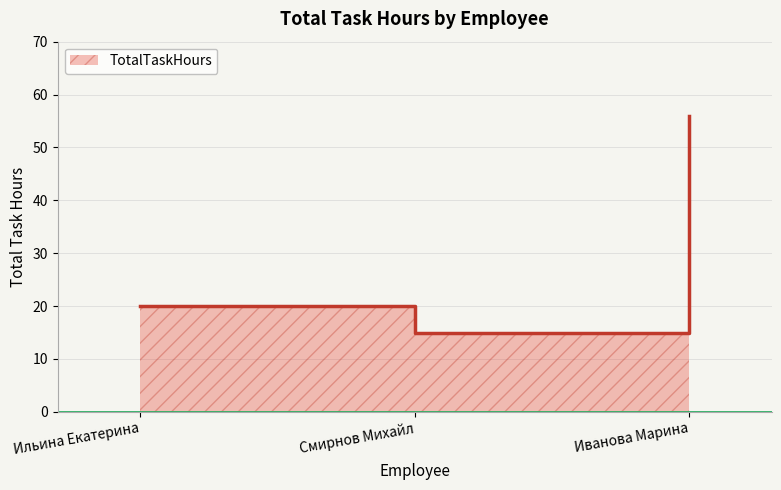

Reading right to left, what are all the values shown in this chart?

Иванова Марина=56	Смирнов Михайл=15	Ильина Екатерина=20